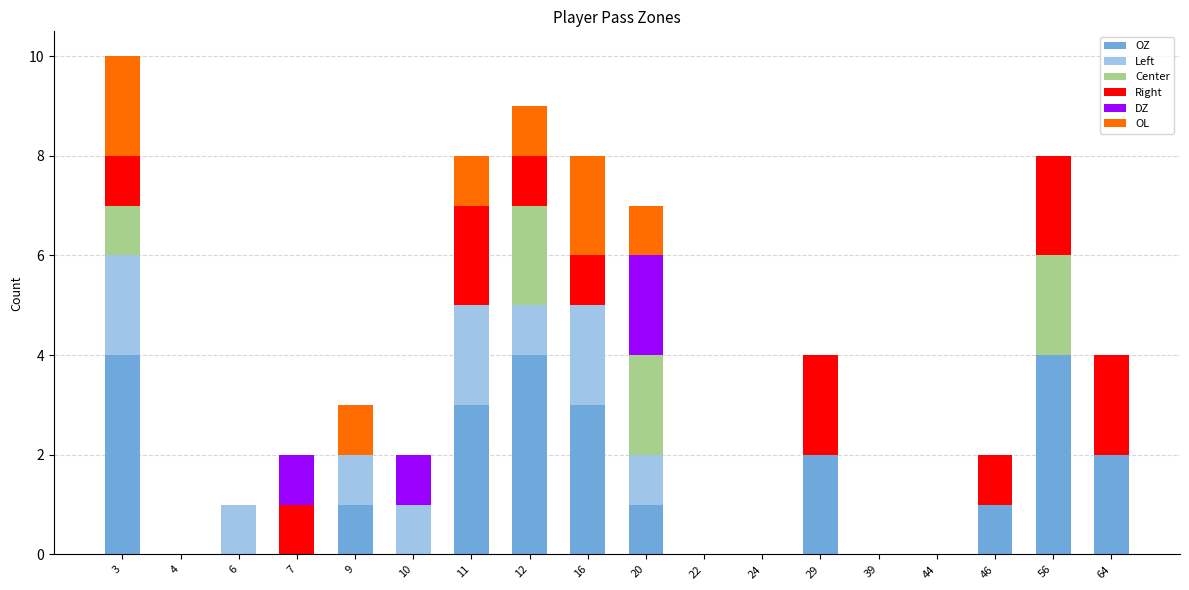

What is the maximum value for OZ?

4